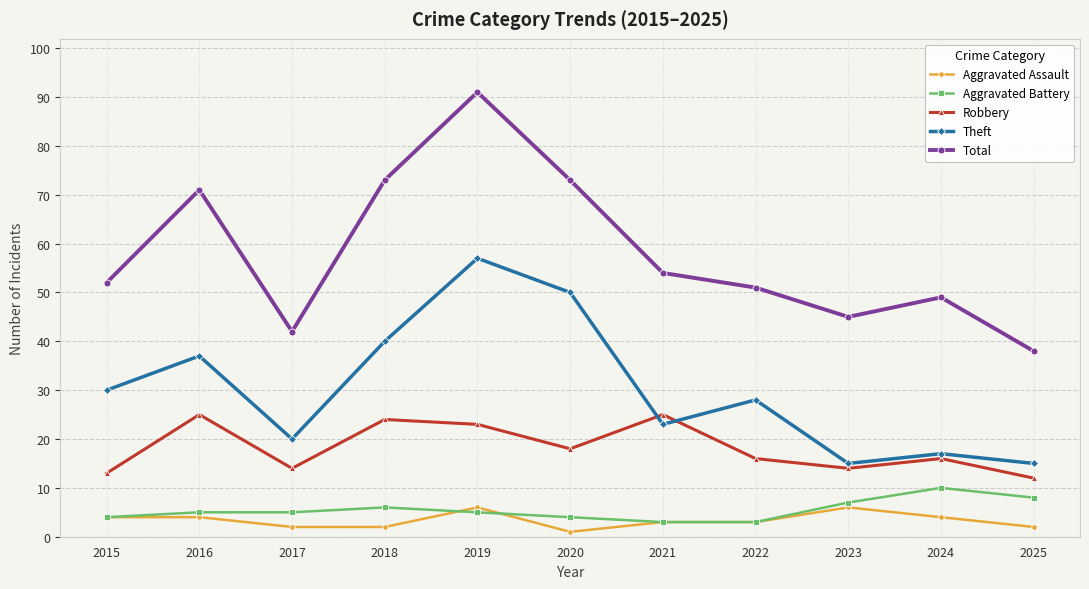

Where is the first local maximum for Robbery?

2016